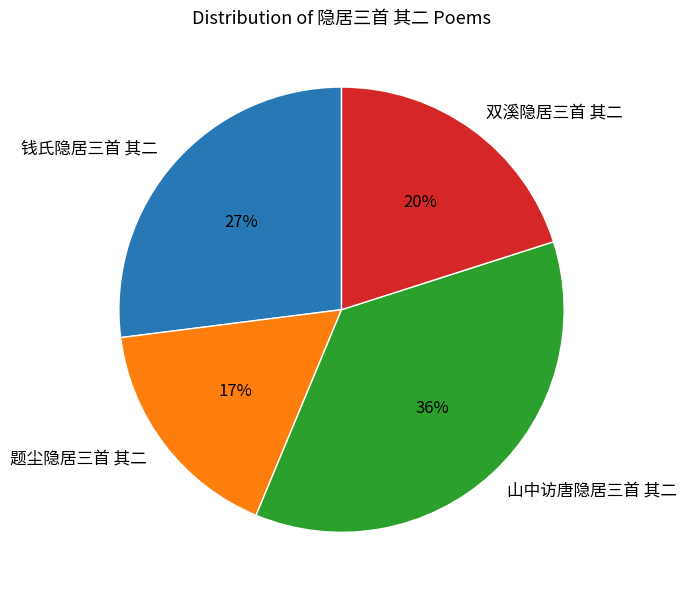

What is the smallest slice in the pie chart?

题尘隐居三首 其二